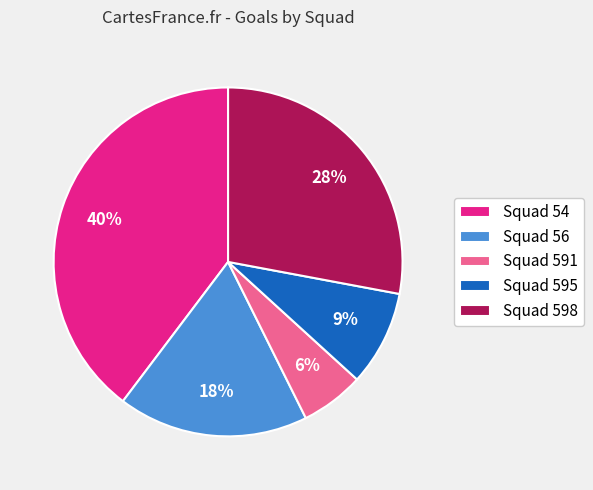

Does any single category account for the majority?

No